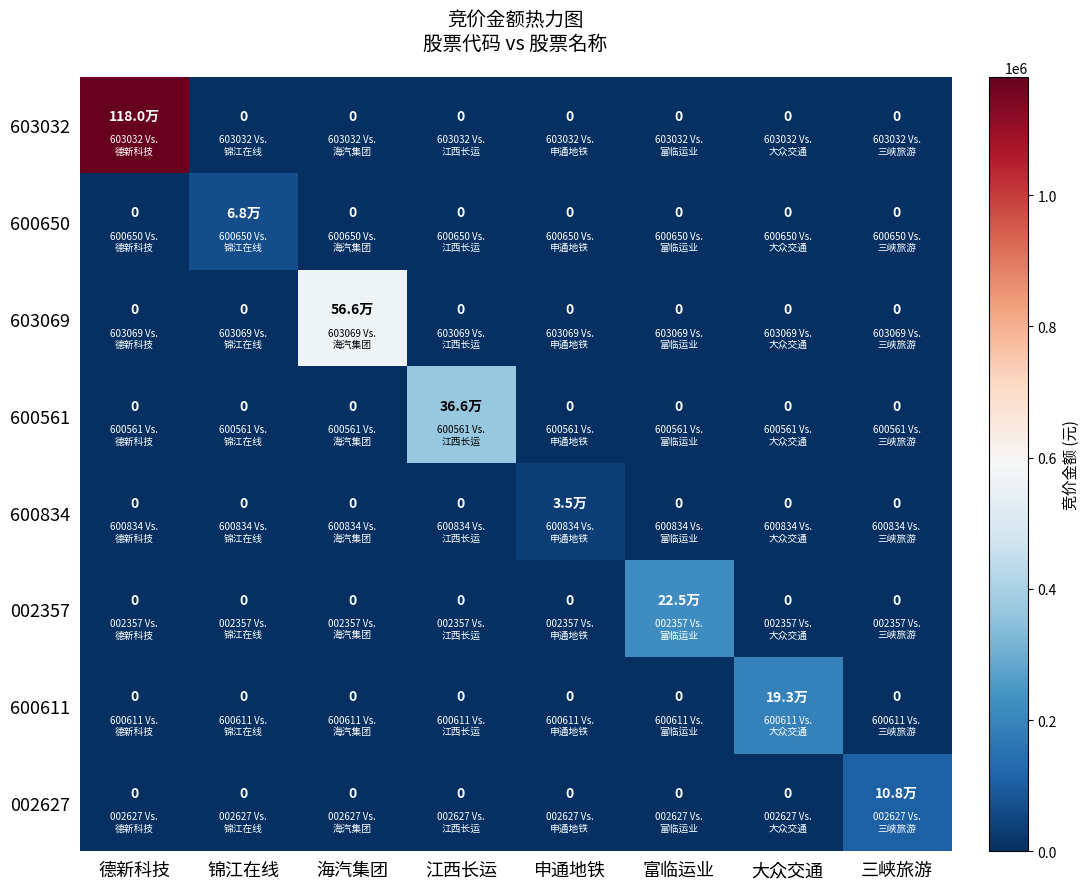

What is the difference between the 002357 values at 锦江在线 and 富临运业?

225424